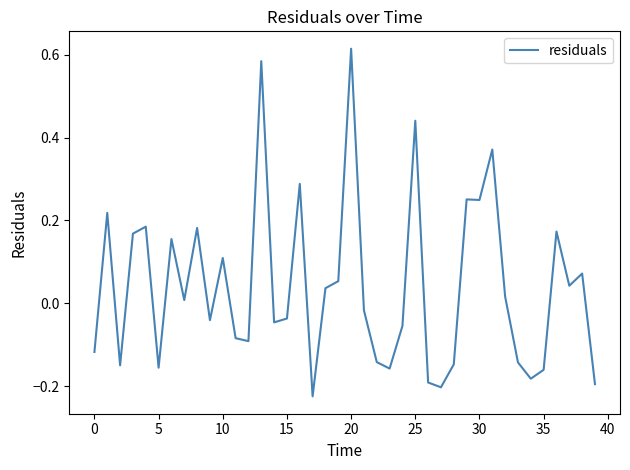

What is the difference between the maximum and minimum values?

0.8